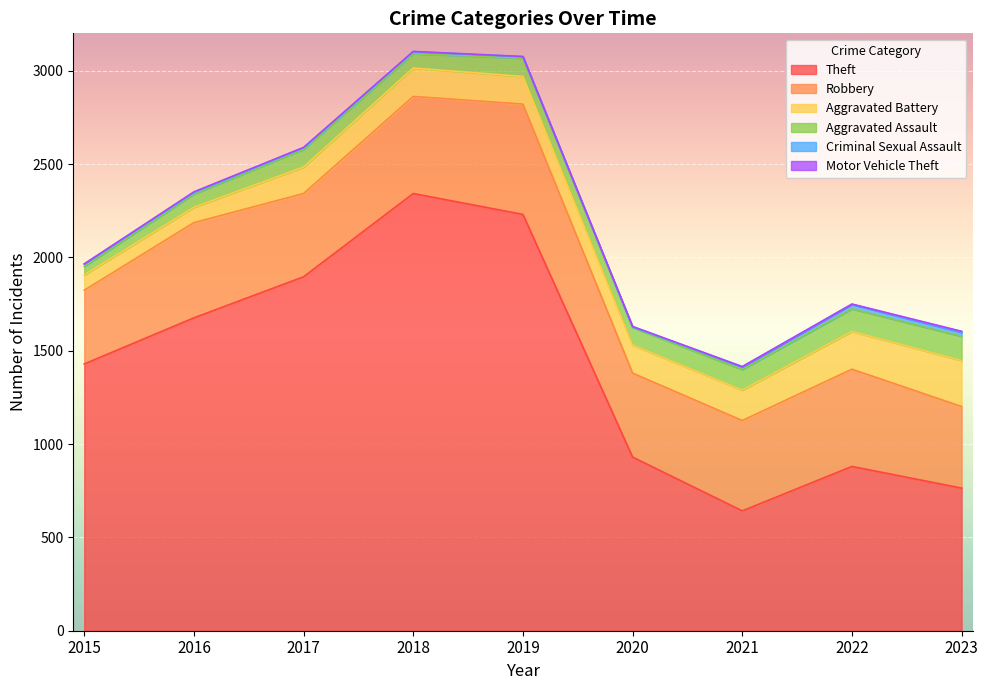

At which label is Robbery closest to 493?

2021